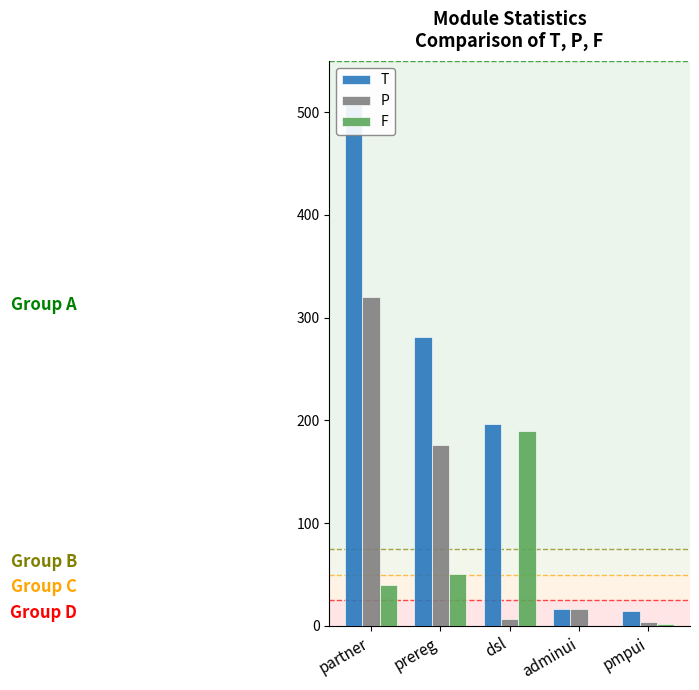

What is the sum of all T values?

1018